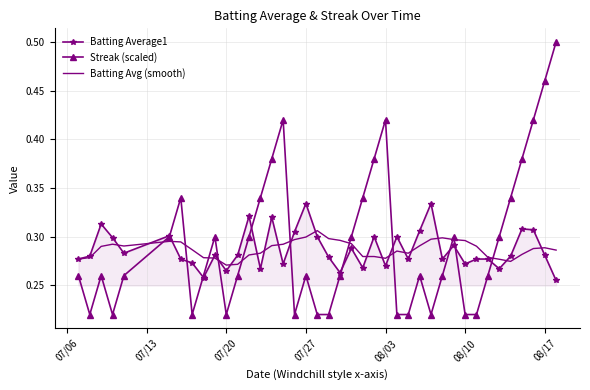

Rank the series by their maximum value, from highest to lowest.

Streak (scaled), Batting Average1, Batting Avg (smooth)